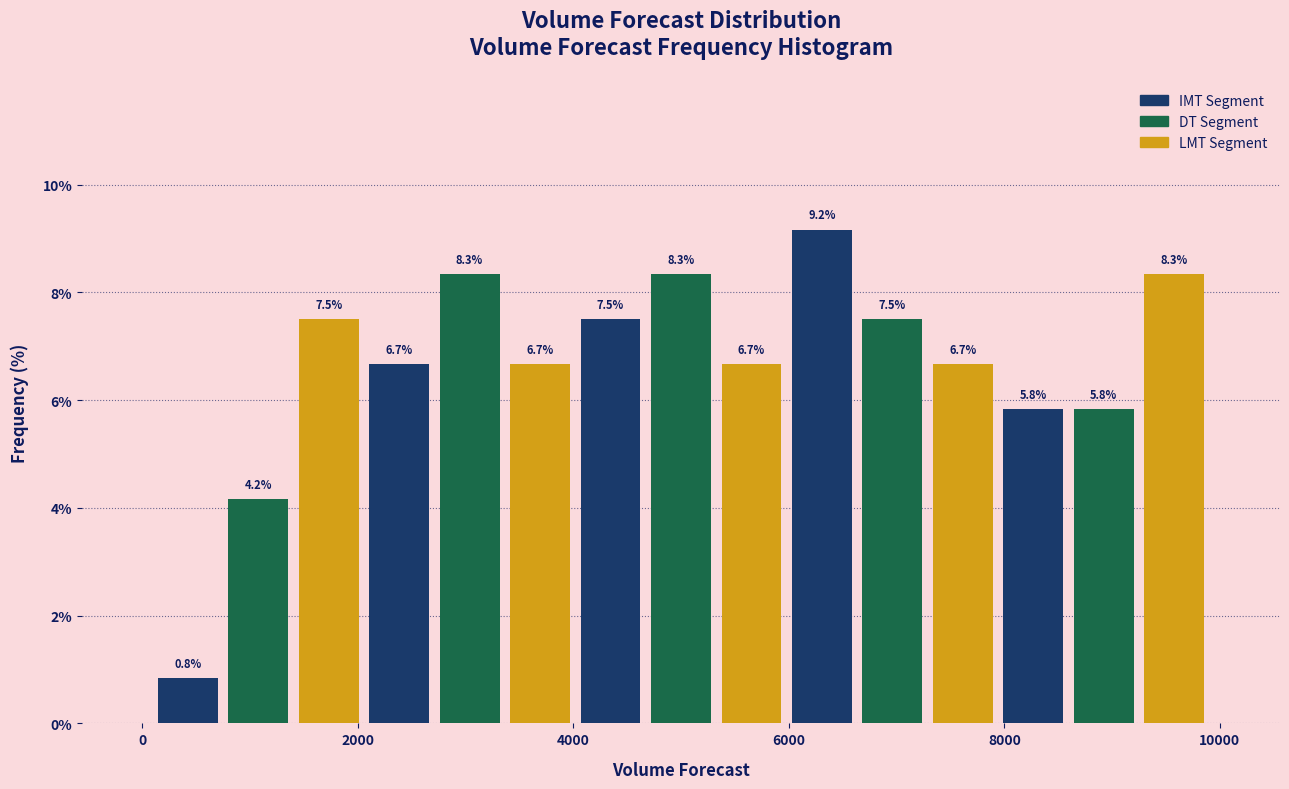

Read against the x-axis, roughly where is the centre of the tallest bar?

6400